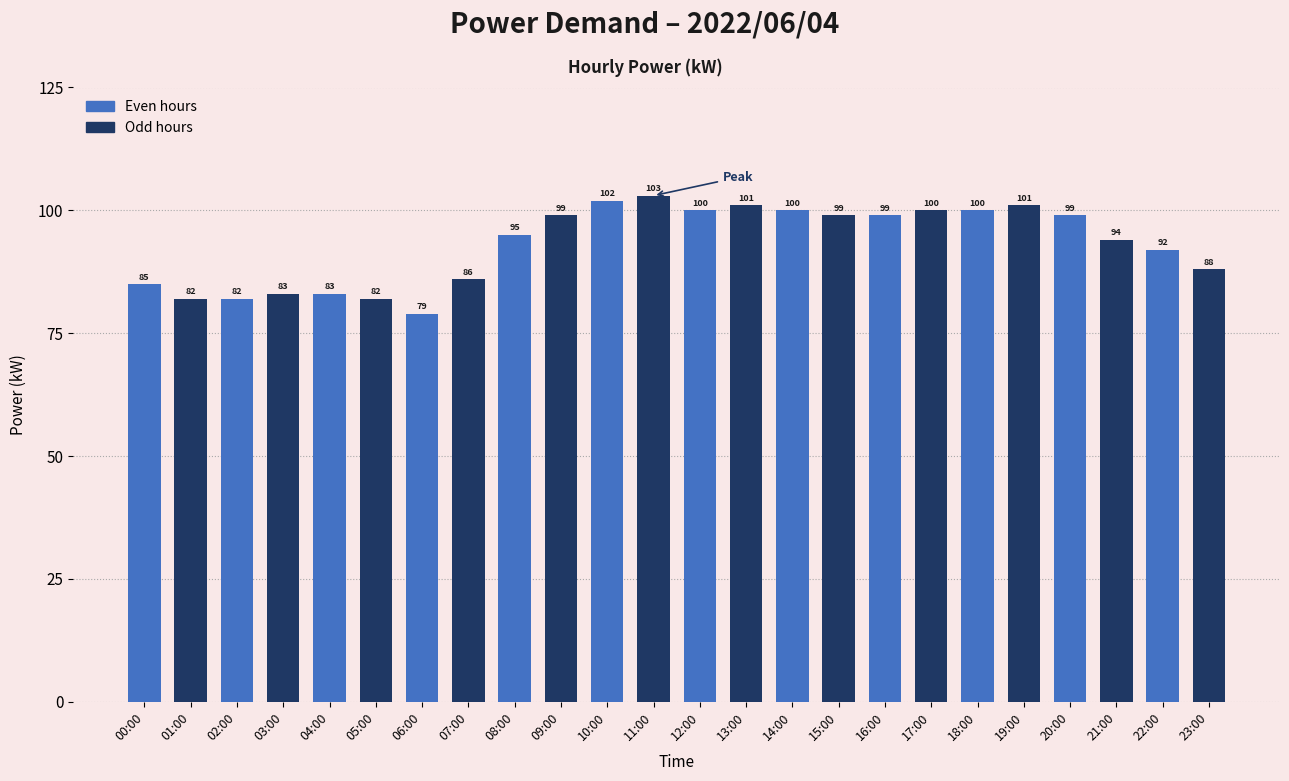

At which category does the chart reach its minimum across all series?

06:00